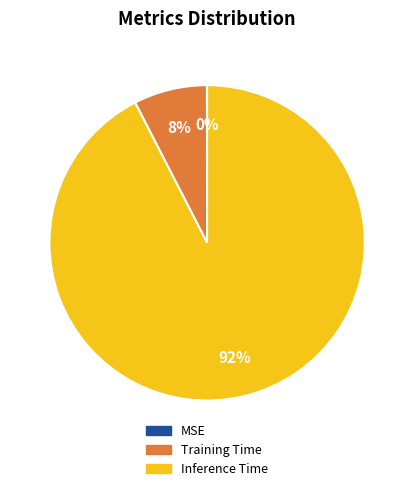

Is it true that Training Time is 8% of the pie?

True